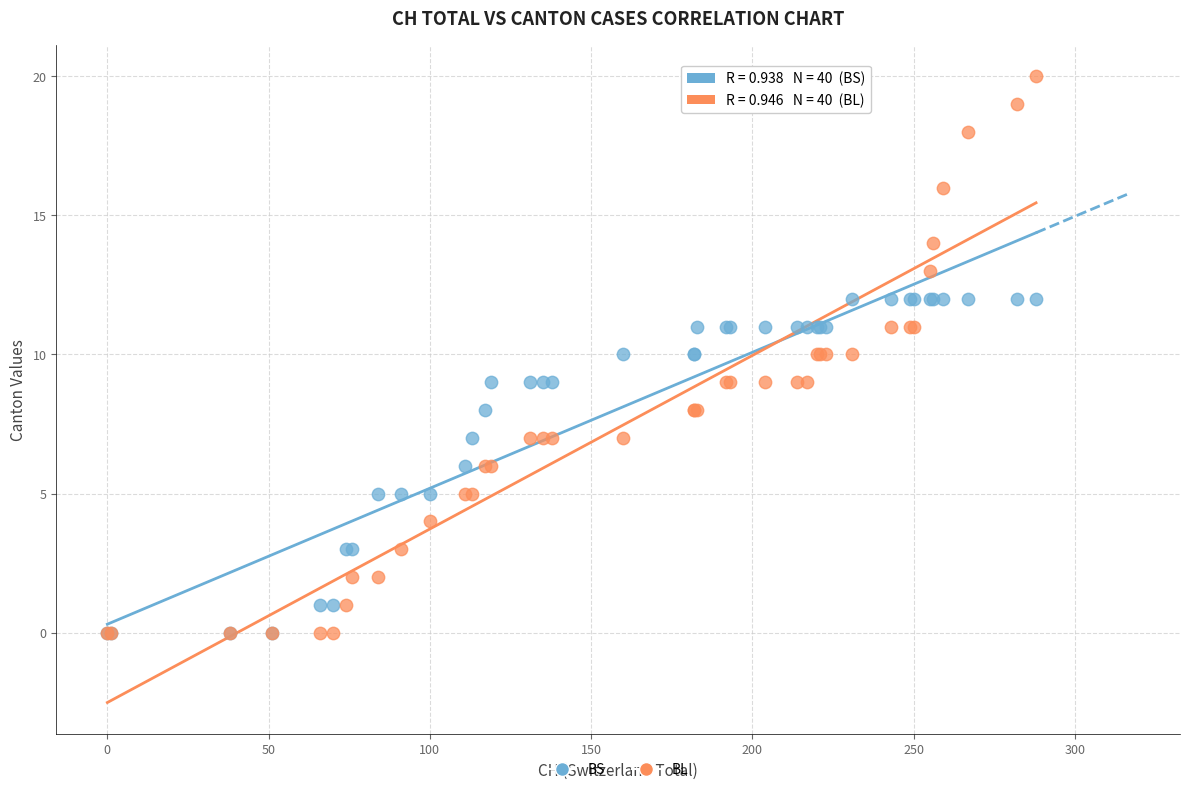

Which series has the widest spread of Y values?

BL